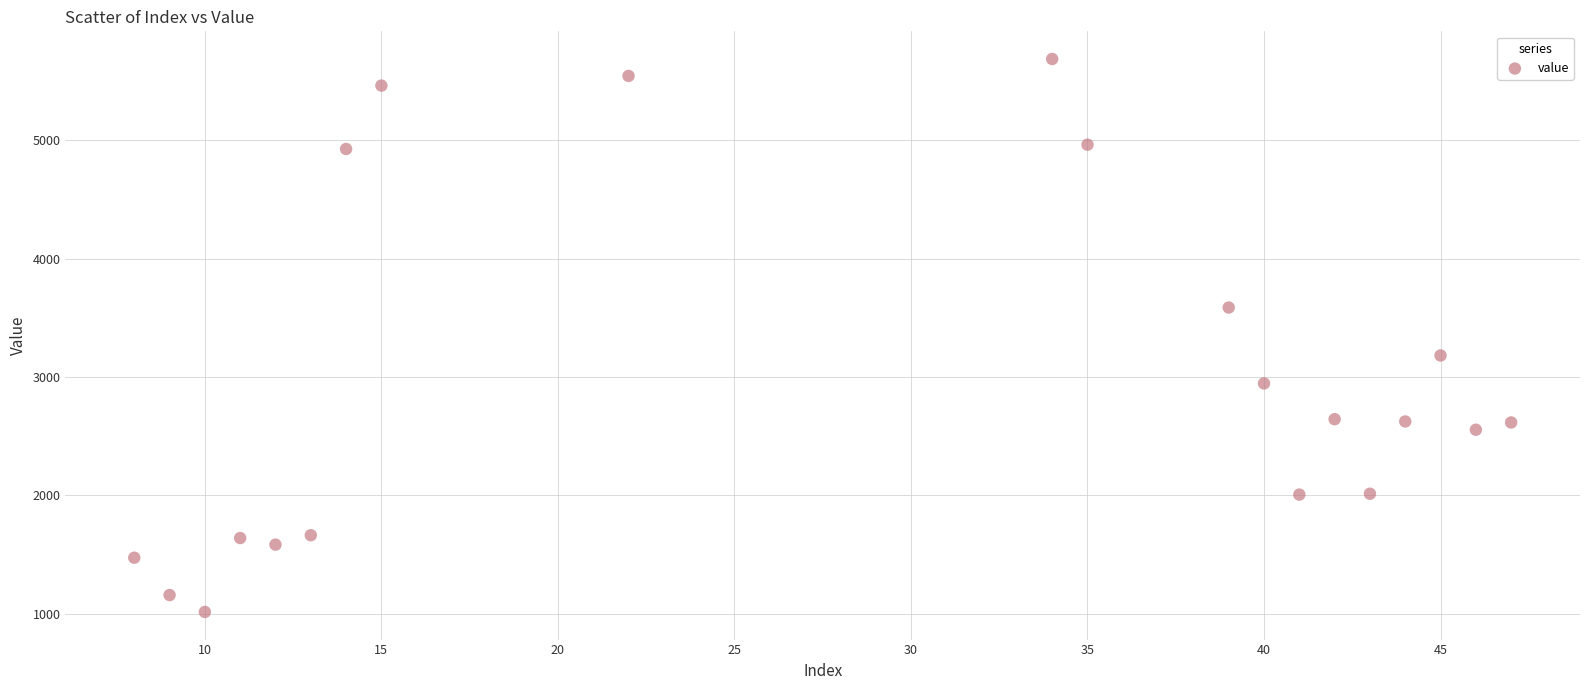

What is the range of X values (max minus min)?

39.0